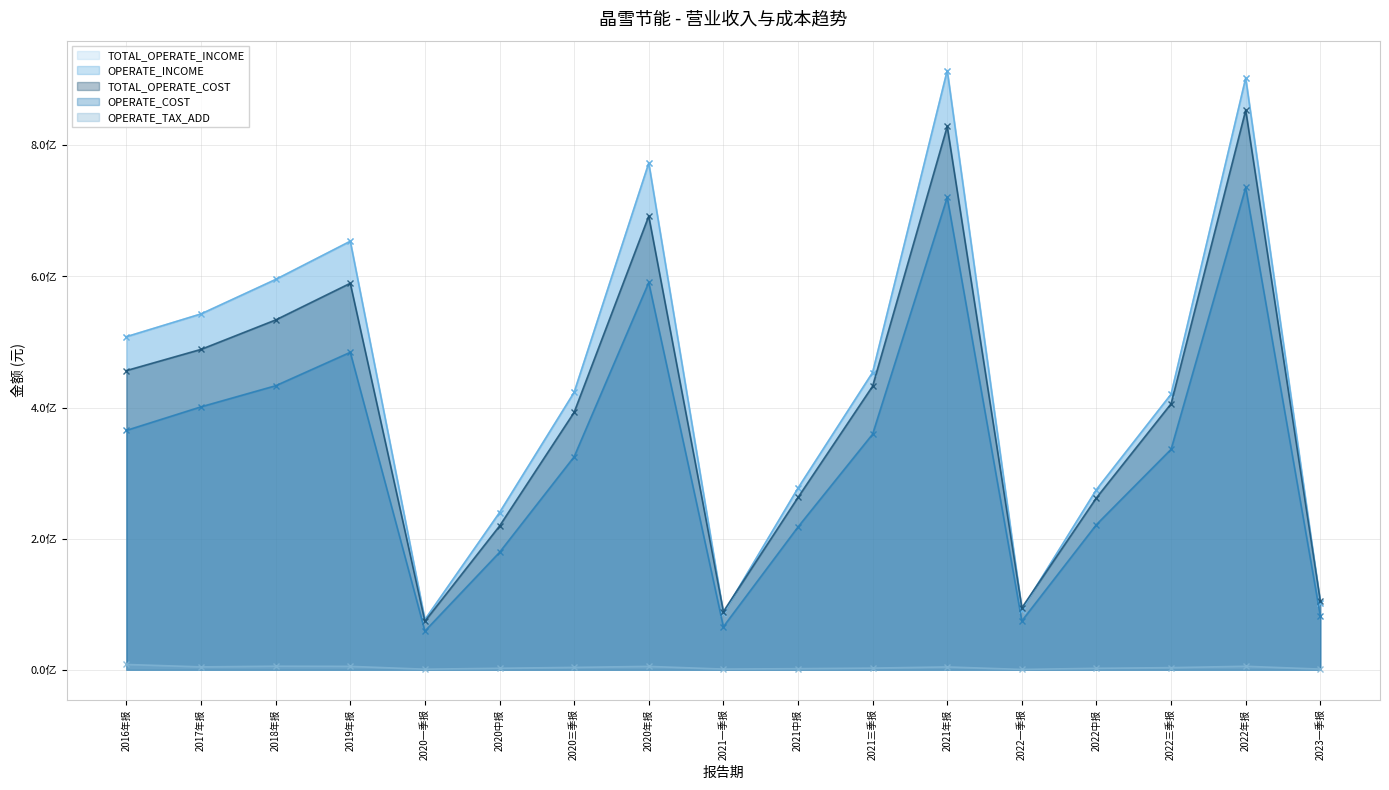

At 2021一季报, list the series in order from smallest to largest.

OPERATE_TAX_ADD, OPERATE_COST, TOTAL_OPERATE_INCOME, OPERATE_INCOME, TOTAL_OPERATE_COST